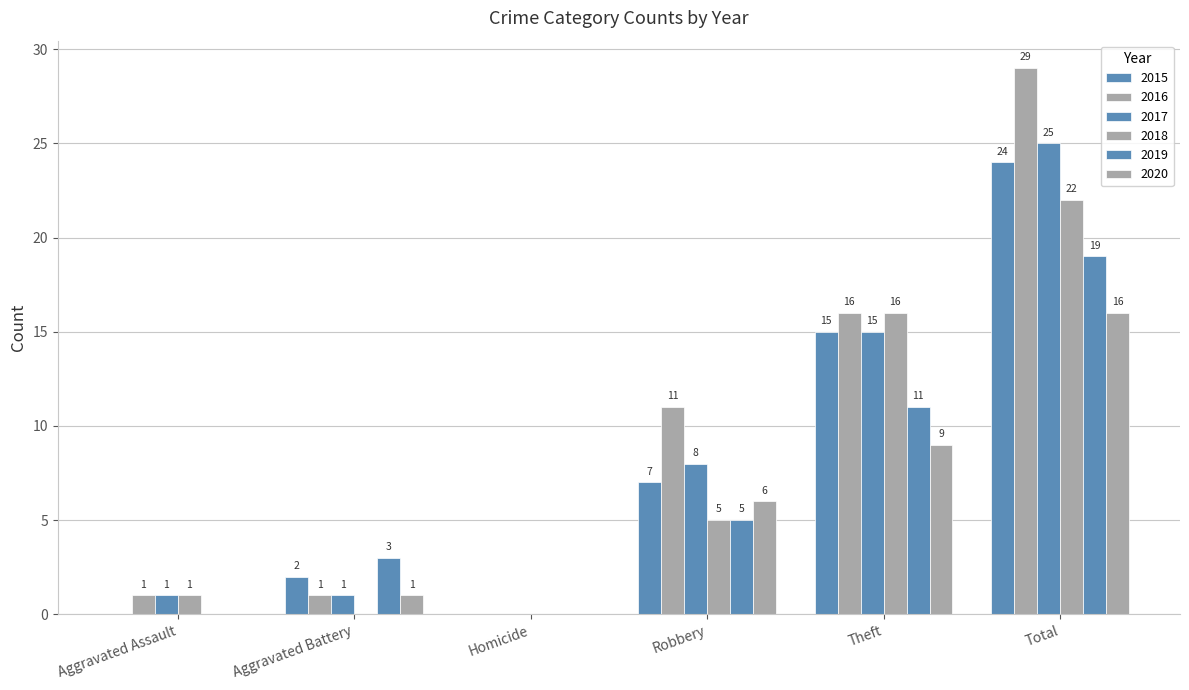

Is it true that 2017 equals 0 at Homicide?

True